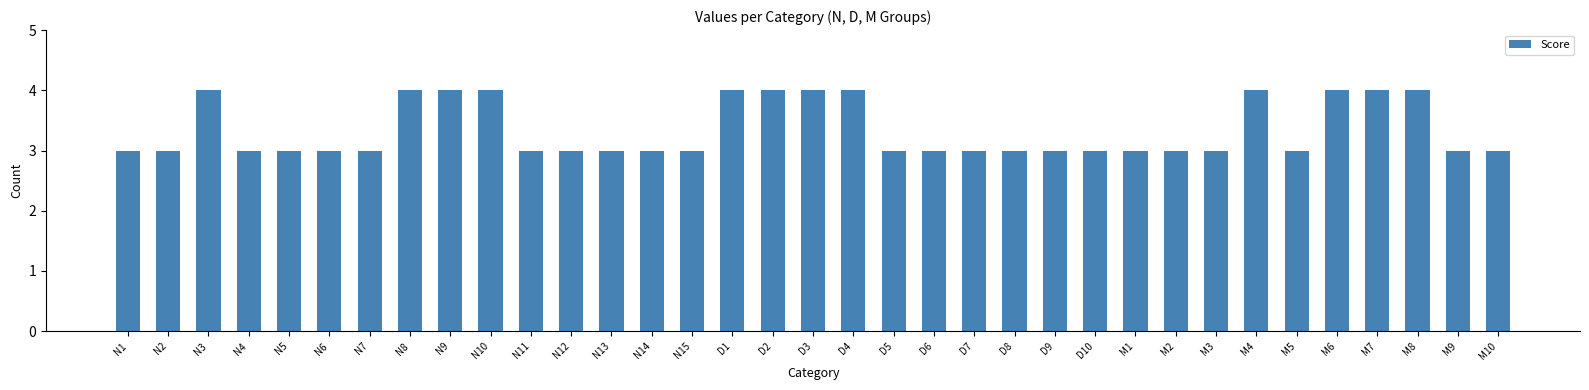

Is it true that the value at D3 is 4?

True